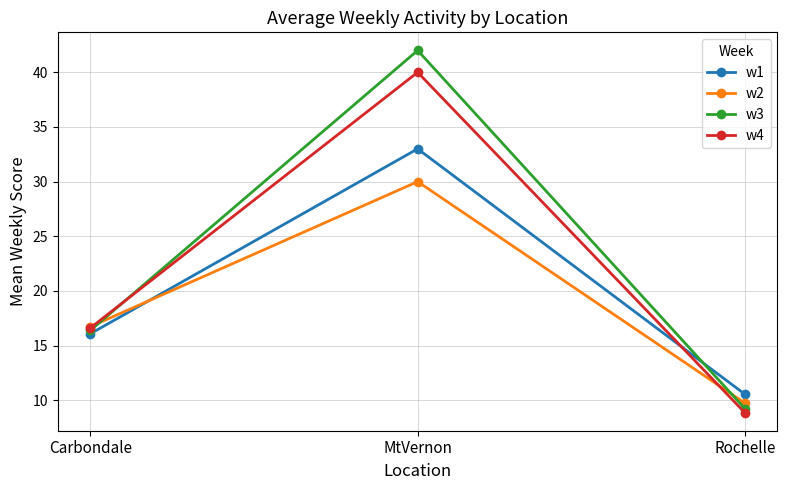

List the series in order of their overall mean, highest first.

w3, w4, w1, w2